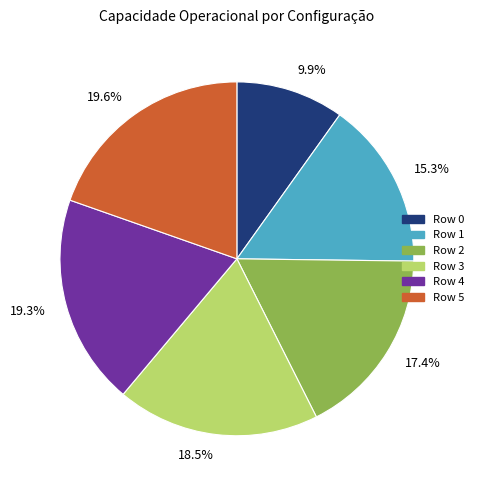

To the nearest percent, what percentage of the pie is Row 4?

19%